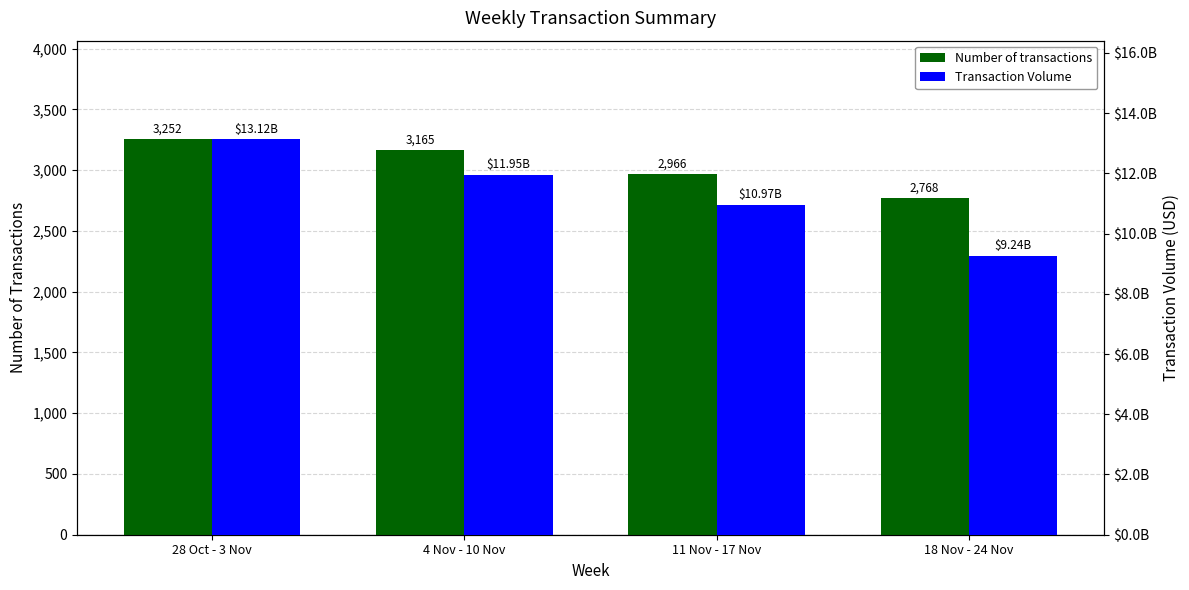

Is the value of Transaction Volume at 28 Oct - 3 Nov greater than the value of Number of transactions at 18 Nov - 24 Nov?

Yes